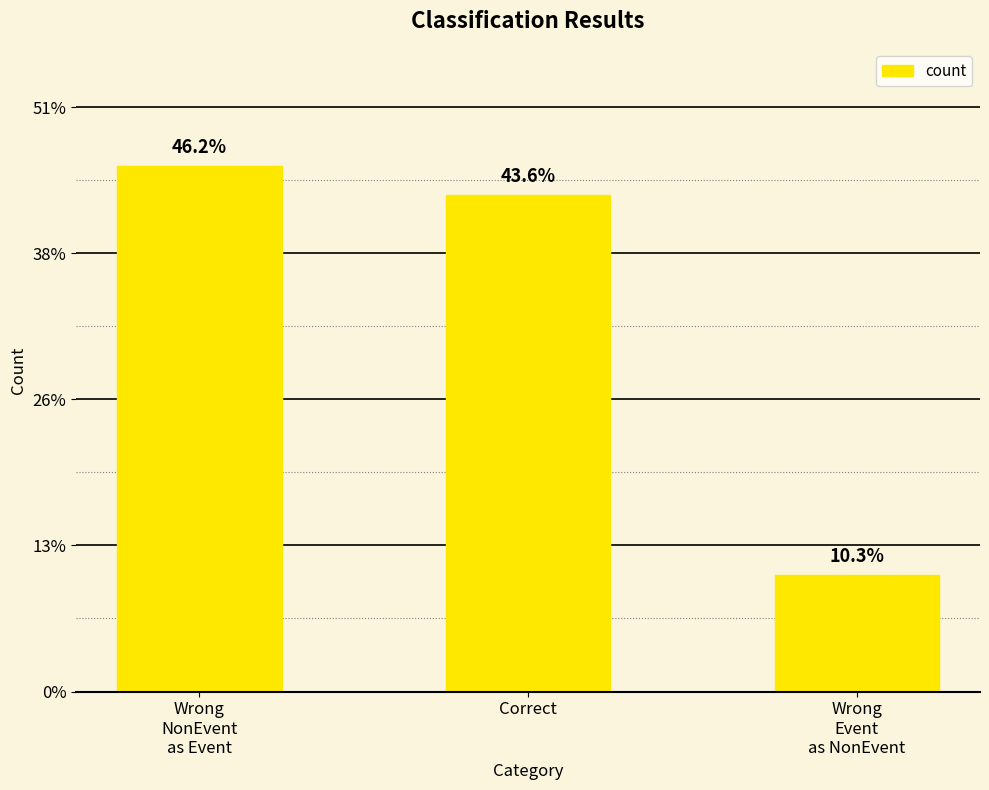

Approximately how many times larger is the value at Wrong
NonEvent
as Event compared to Wrong
Event
as NonEvent?

4.5